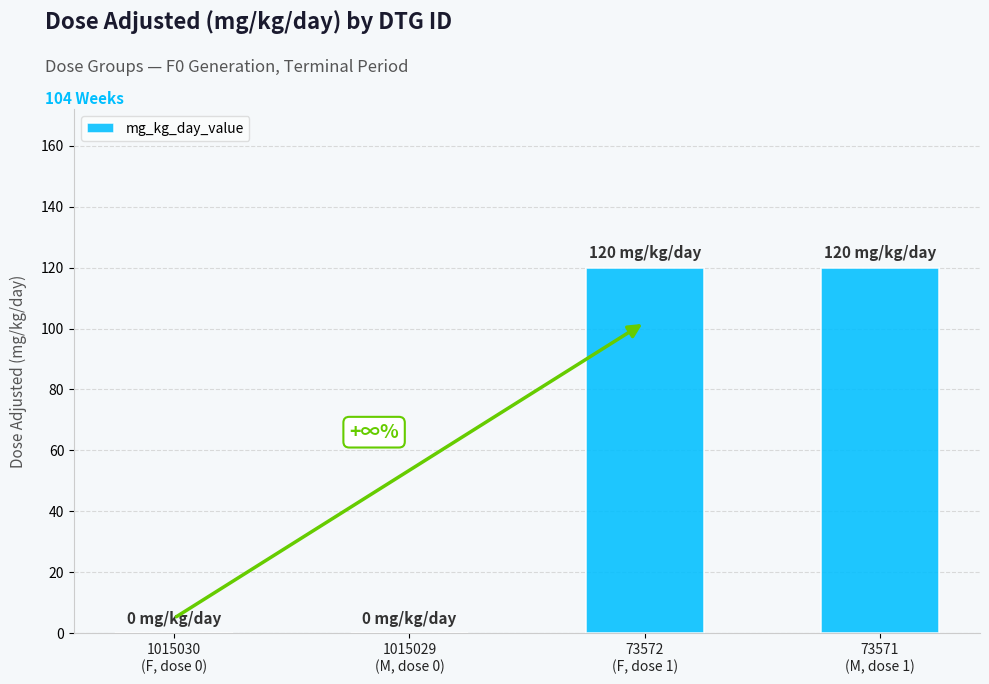

What is the maximum value shown in the chart?

120